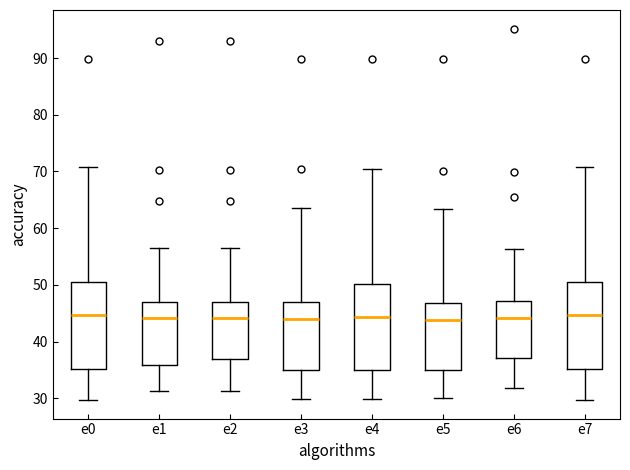

Where does the upper whisker of the box for e5 end on the y-axis? The values are not printed on the chart, so give them approximately, as read against the axis.

63